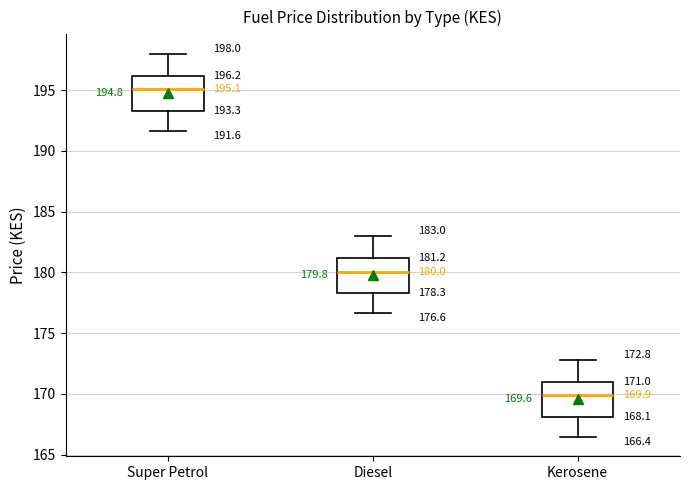

Which box has the highest median line?

Super Petrol